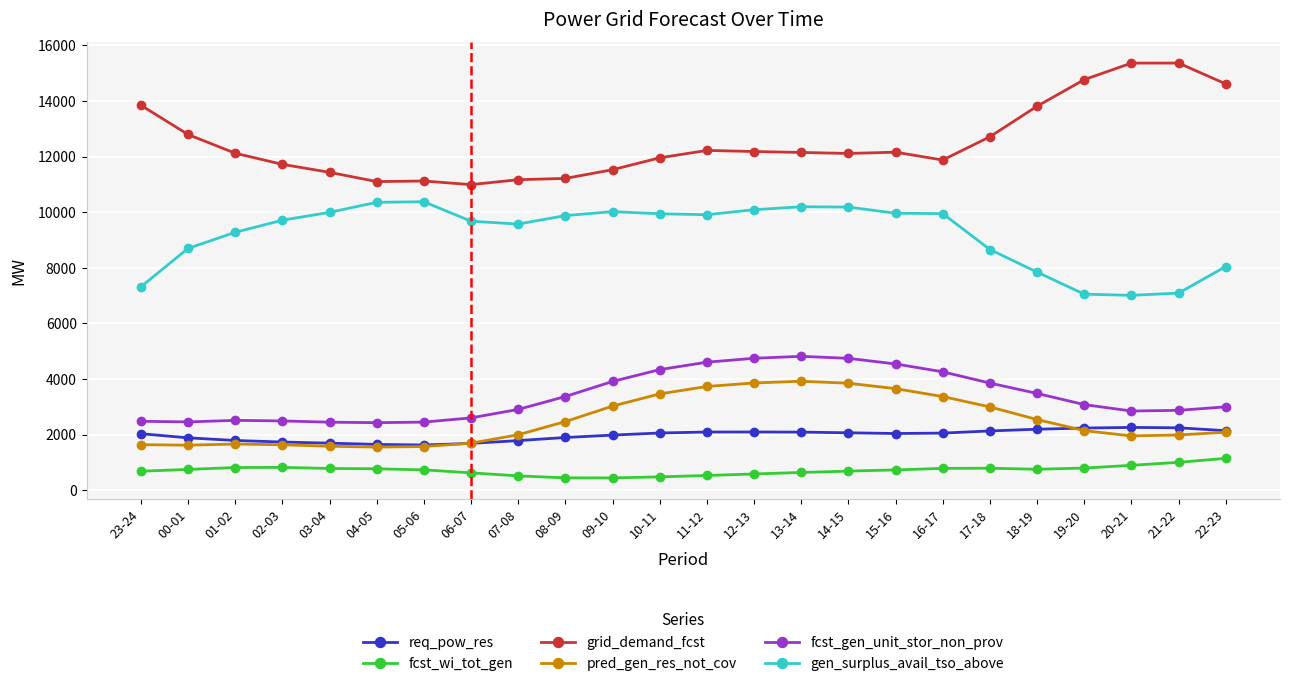

How many lines are shown in the chart?

6